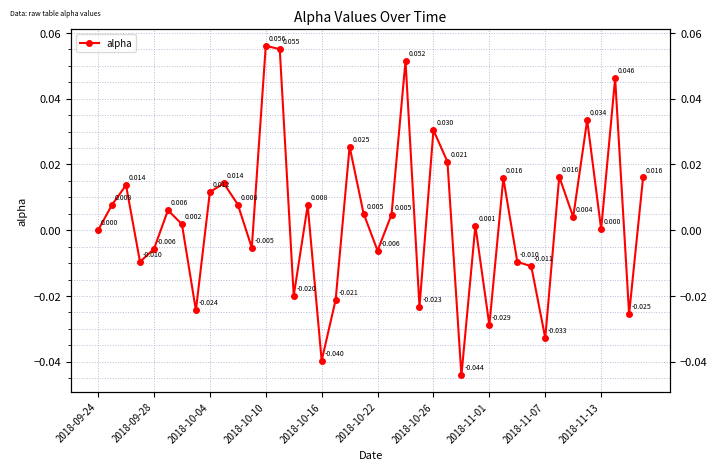

How many categories are shown in the chart?

40